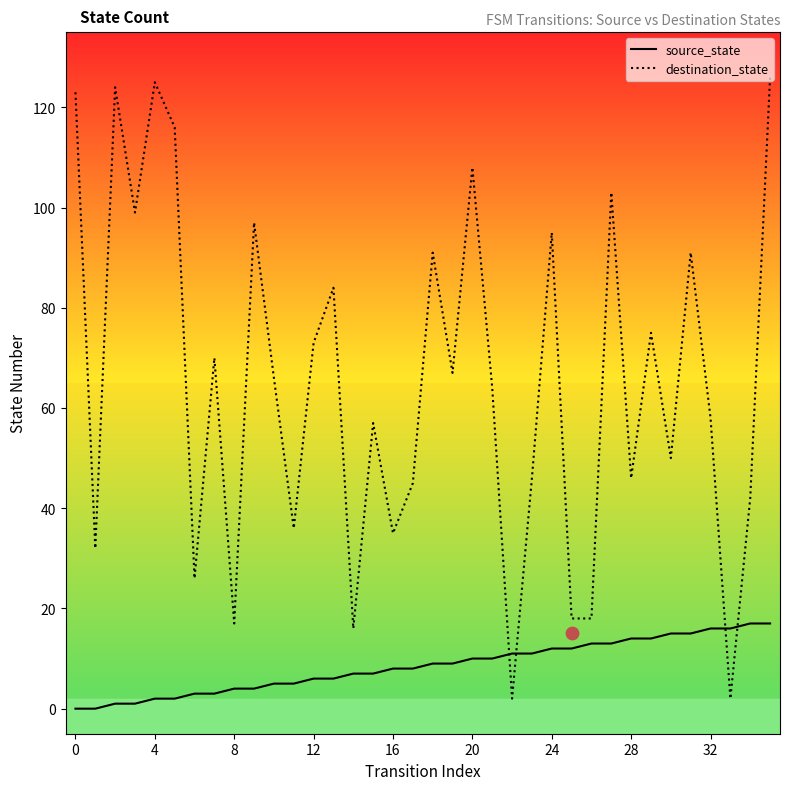

What are all the series names shown in the legend?

source_state, destination_state